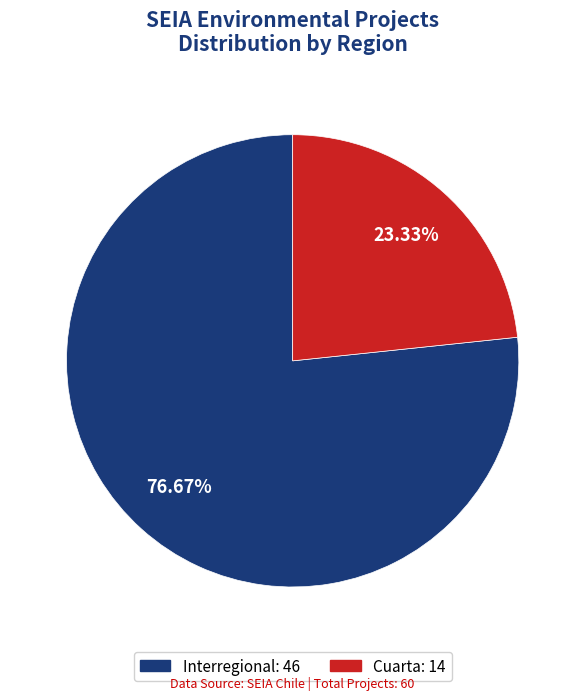

Is there a majority slice in this chart?

Yes